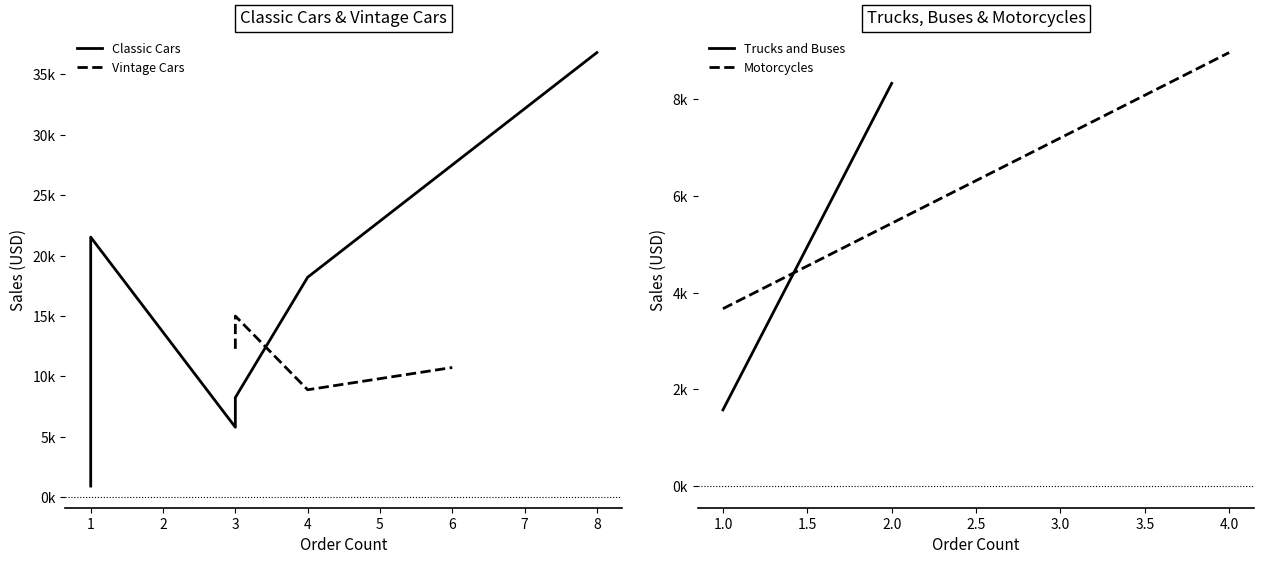

What is the maximum value for Vintage Cars?

15003.1